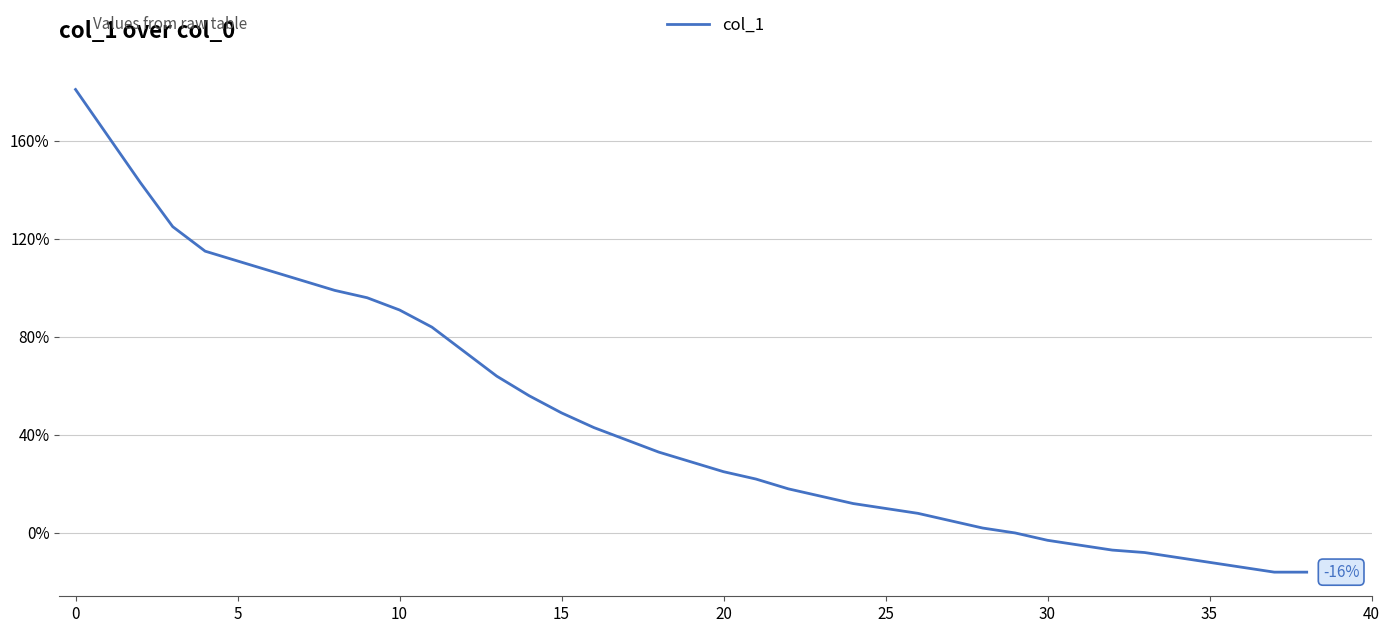

Is this an area chart (filled region under the line)?

No